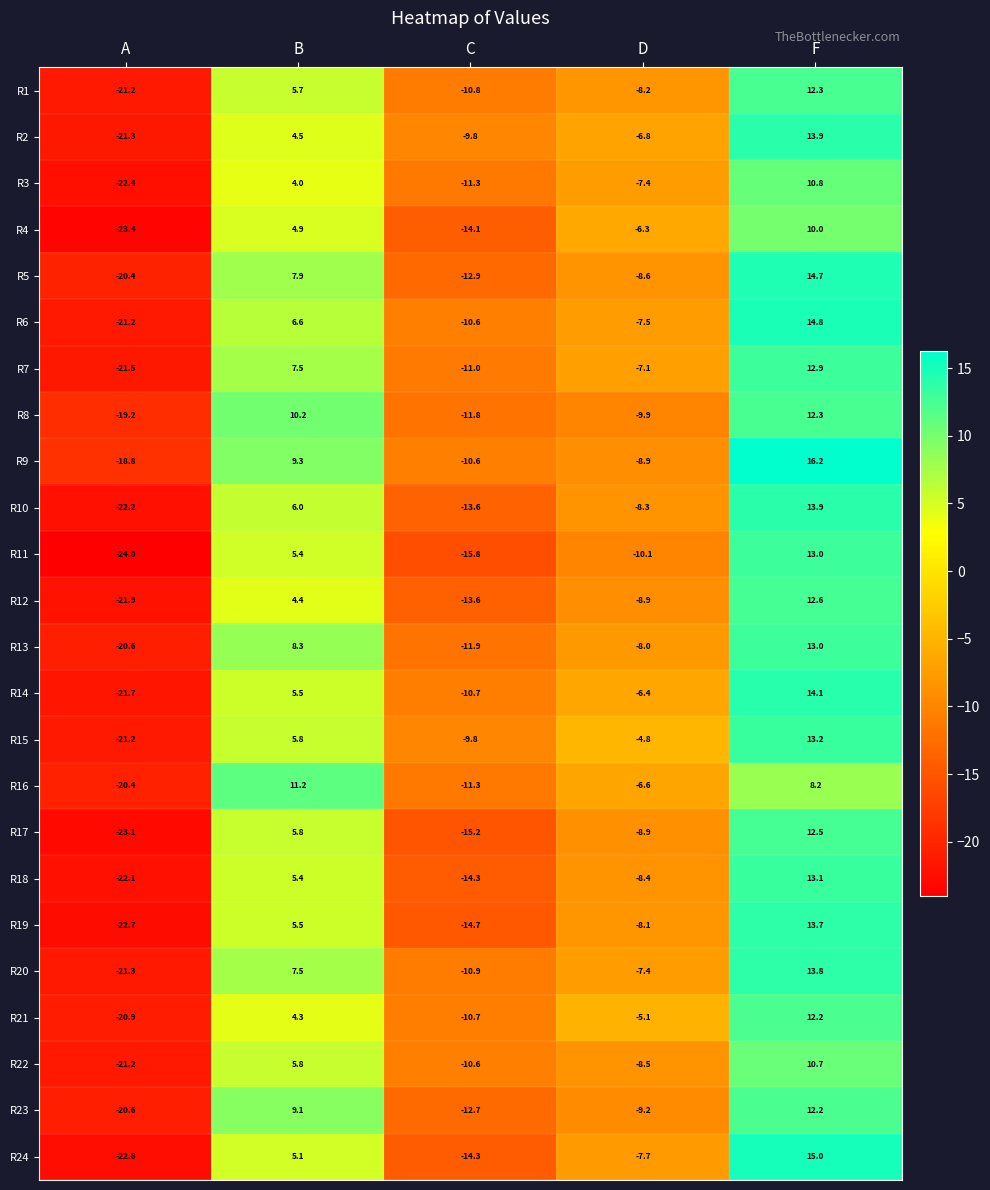

How many data points does each series have?

5